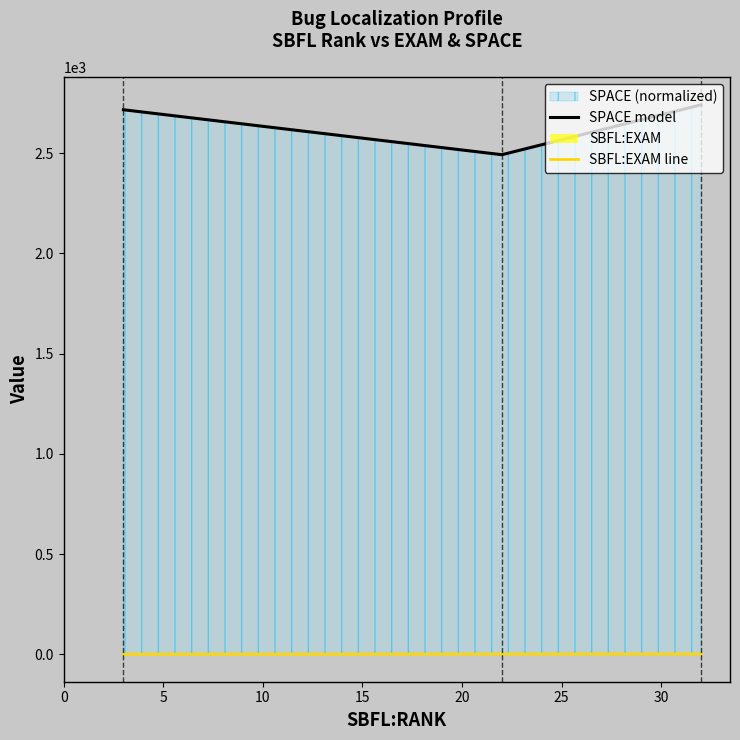

Does the chart display data point markers on the line(s)?

No